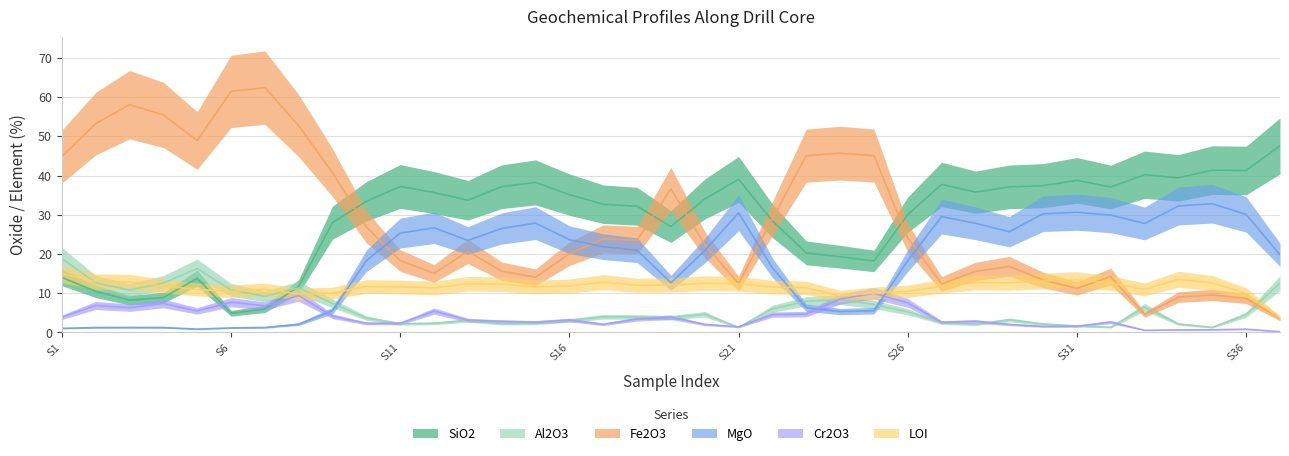

Does the chart display data point markers on the line(s)?

No